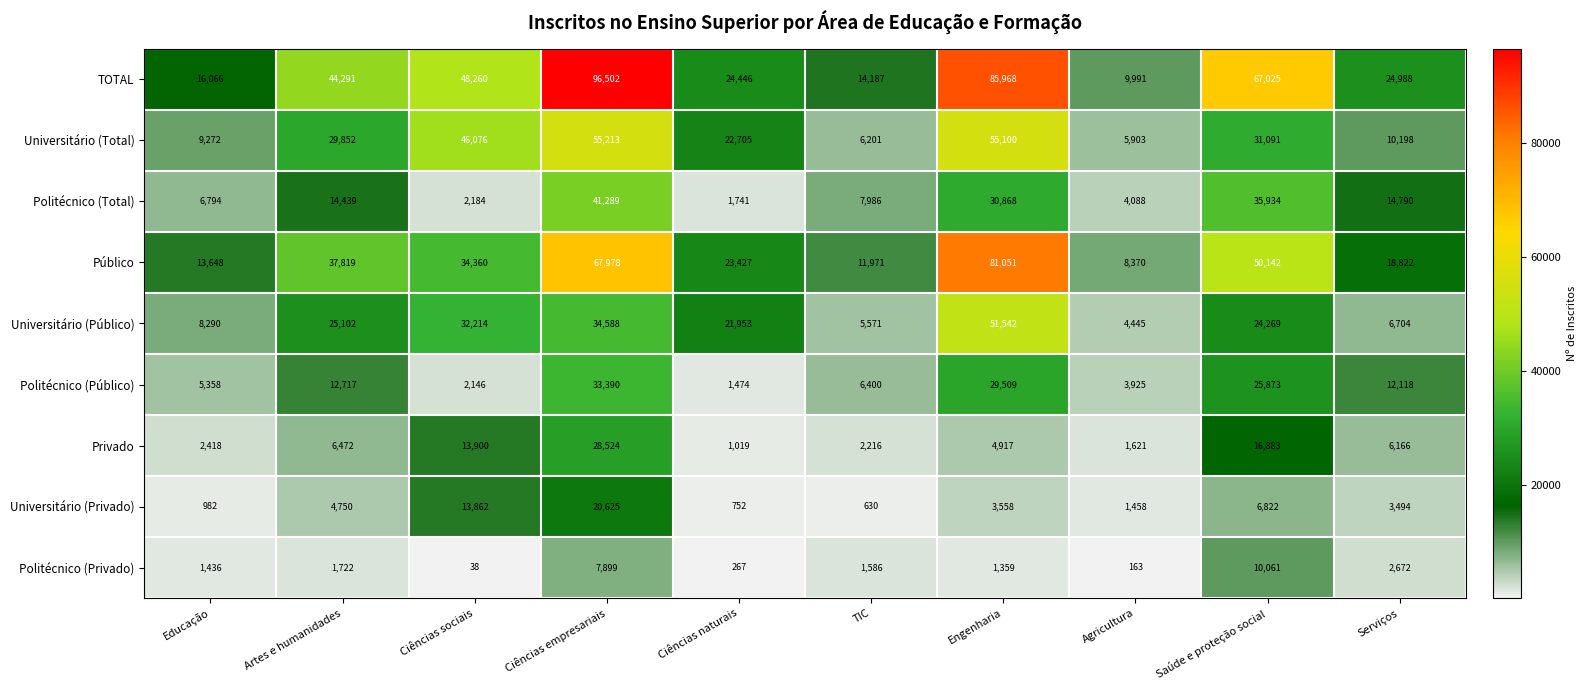

What is the average value of the Universitário (Público) series?

21468